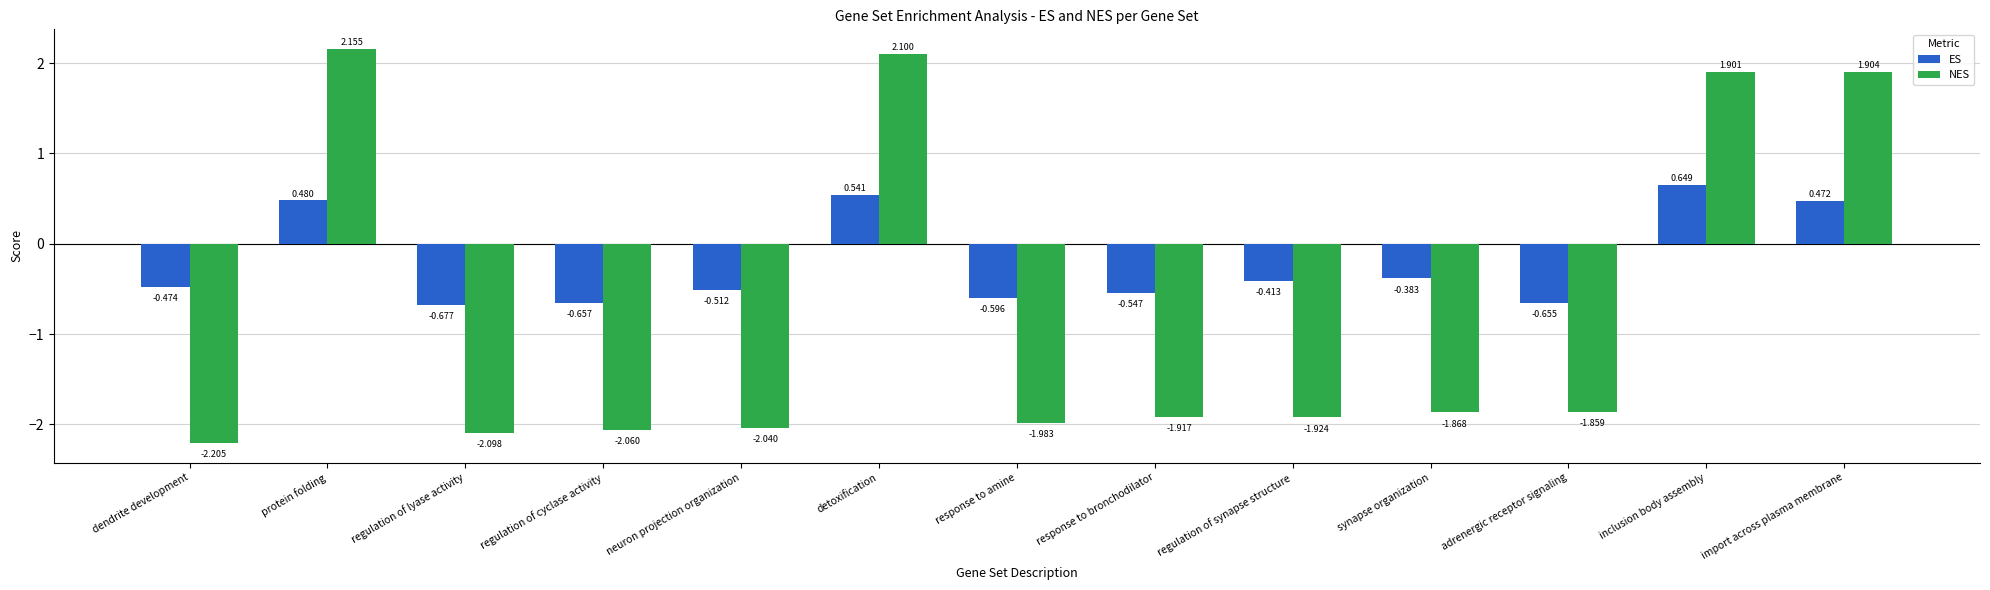

What is the label of the 3rd bar from the left?

regulation of lyase activity